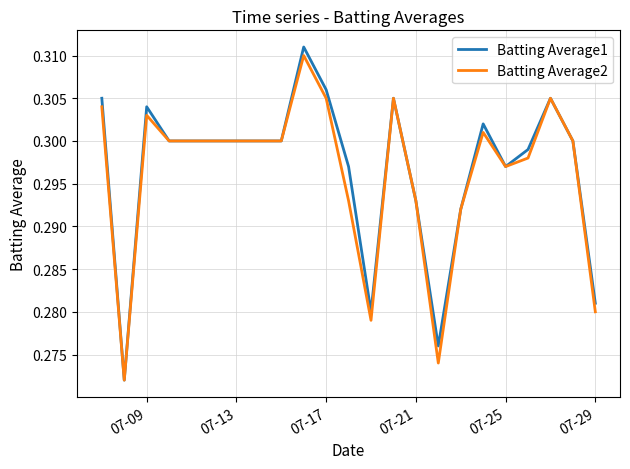

Does the chart display data point markers on the line(s)?

No